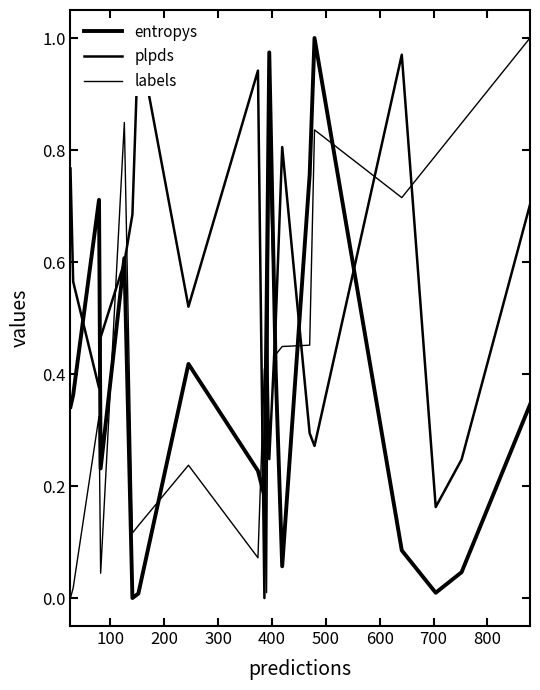

Which series ends up on top after the final intersection of plpds and labels?

labels